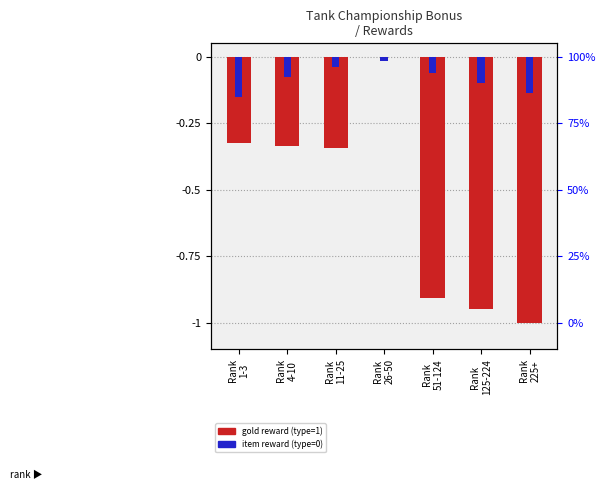

Reading right to left, what are all the values shown in this chart?

gold reward (type=1): Rank
225+=-1.0	Rank
125-224=-0.9	Rank
51-124=-0.9	Rank
26-50=0.0	Rank
11-25=-0.3	Rank
4-10=-0.3	Rank
1-3=-0.3
item reward (type=0): Rank
225+=-0.1	Rank
125-224=-0.1	Rank
51-124=-0.1	Rank
26-50=-0.0	Rank
11-25=-0.0	Rank
4-10=-0.1	Rank
1-3=-0.1